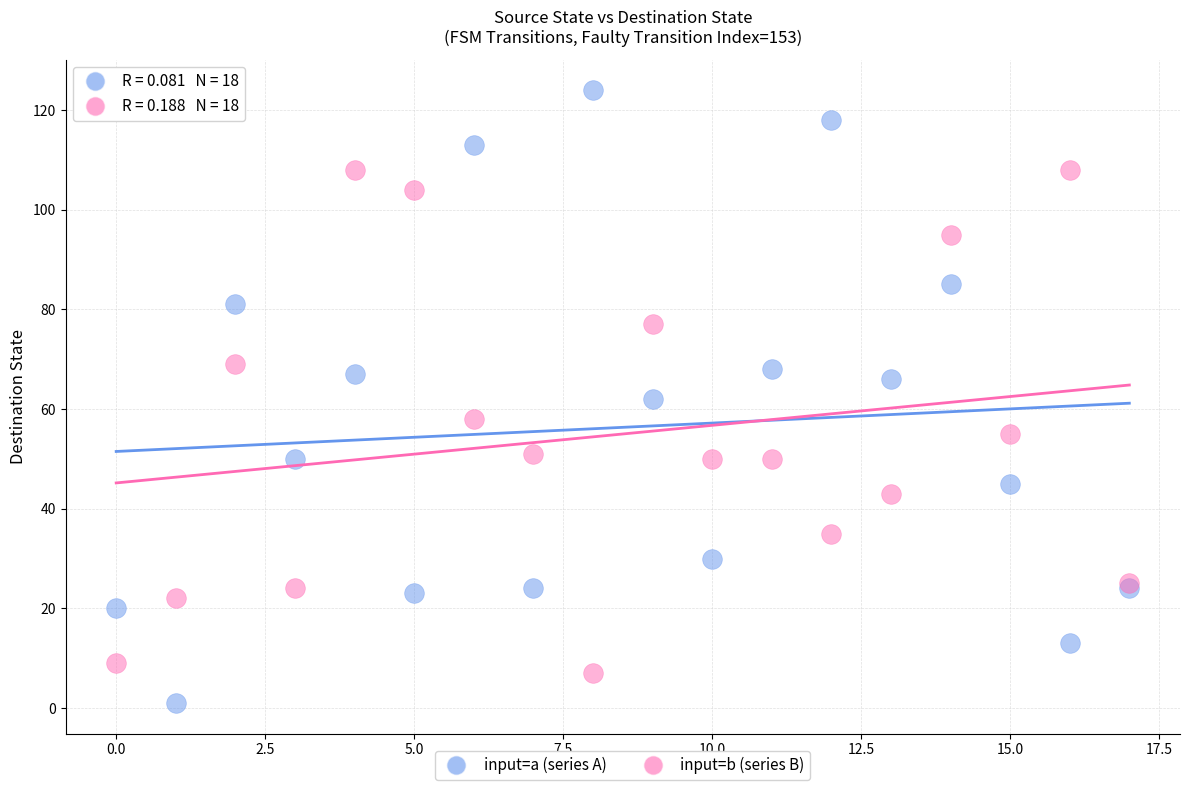

Which series has the widest spread of Y values?

input=a (series A)